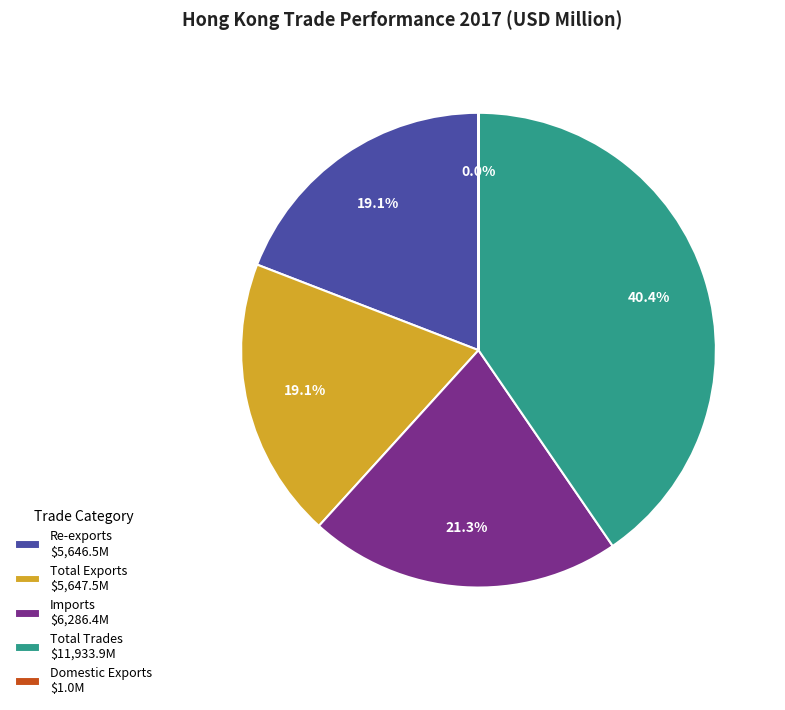

To the nearest percent, what portion does Total Trades represent?

40%